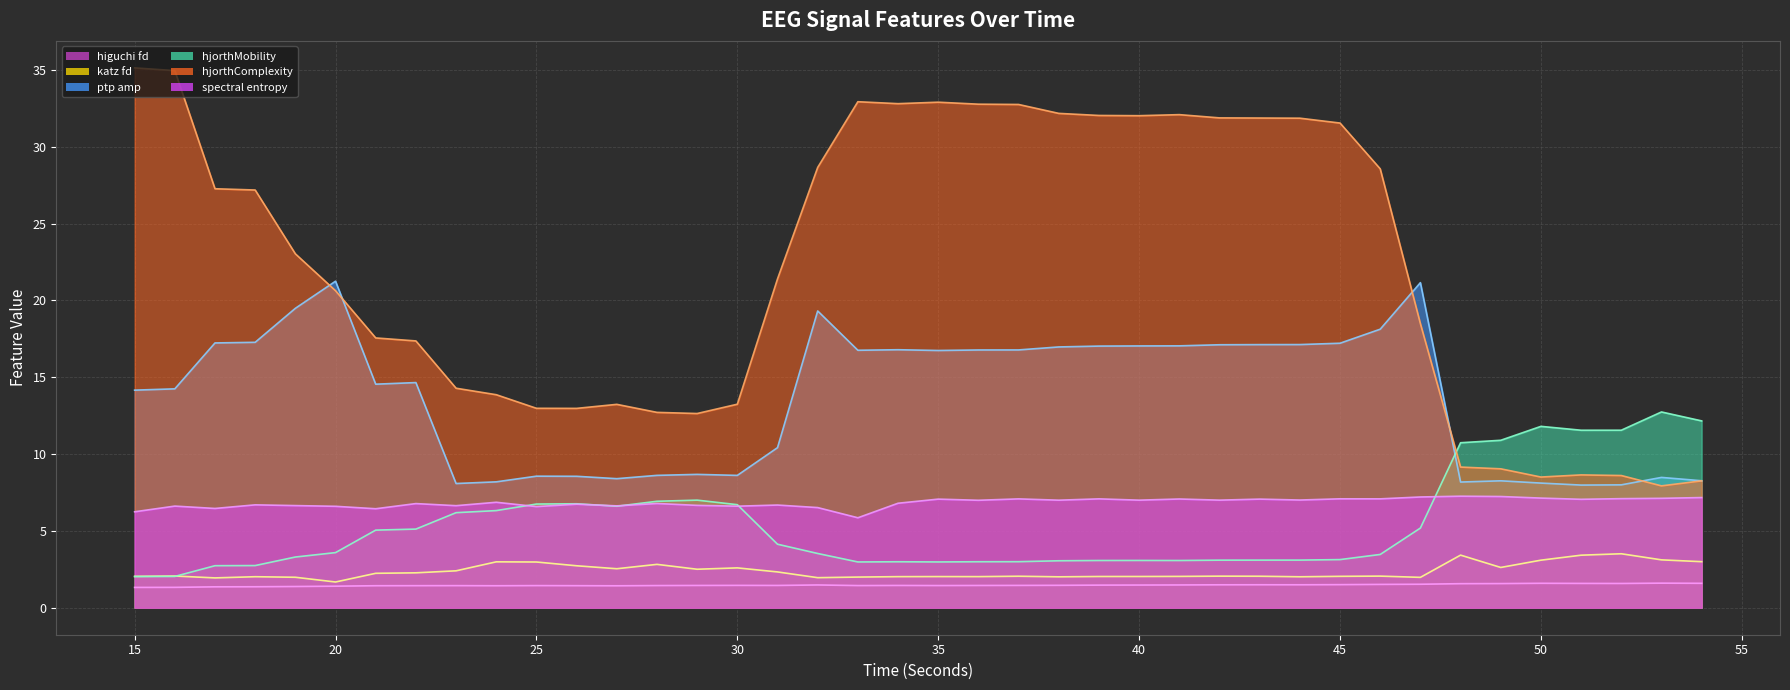

Which category has the highest value in the spectral_entropy_EEG series?

48